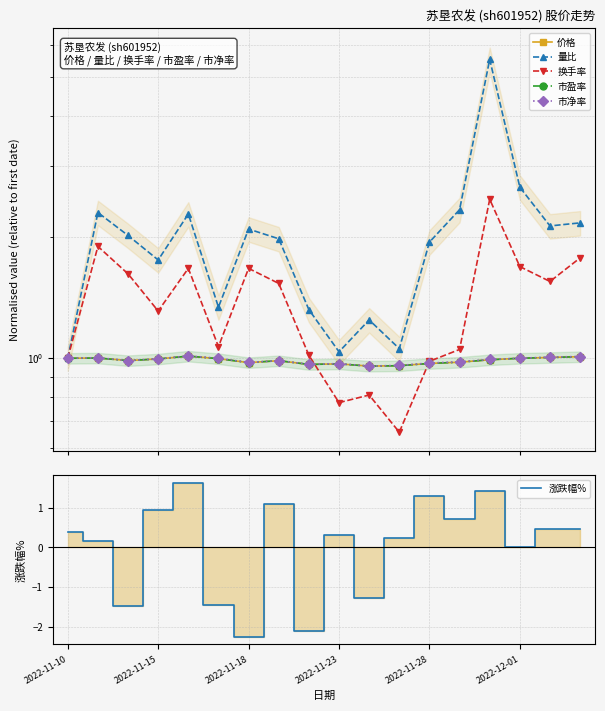

What are all the series names shown in the legend?

价格, 量比, 换手率, 市盈率, 市净率, 涨跌幅%